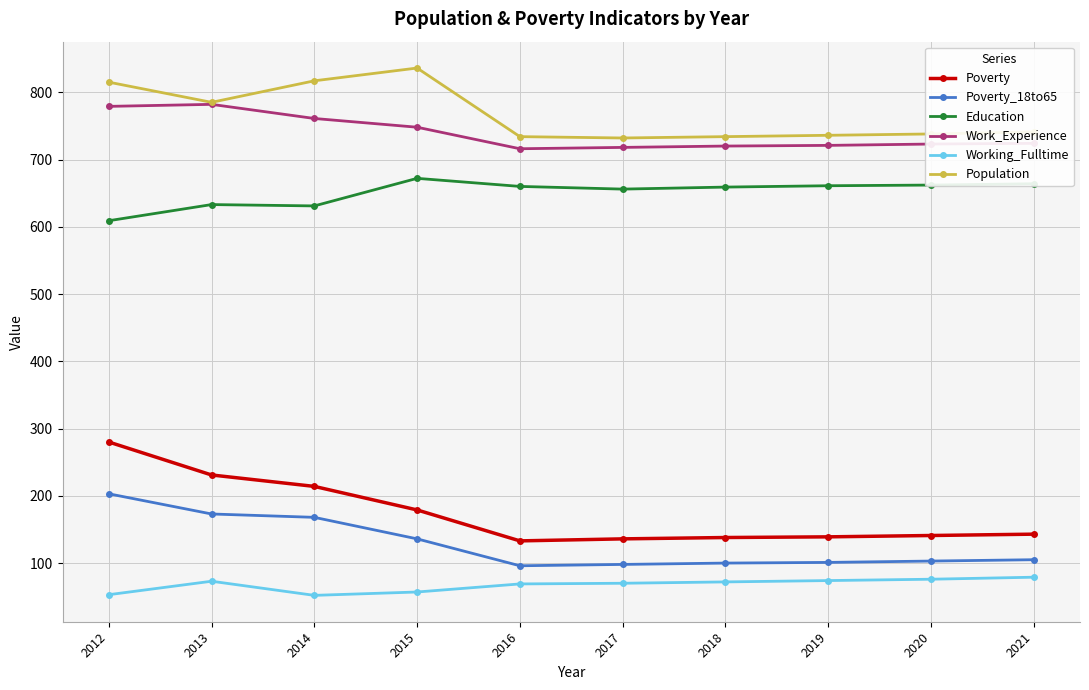

What is the value of the Education point at the 6th from the left?

656